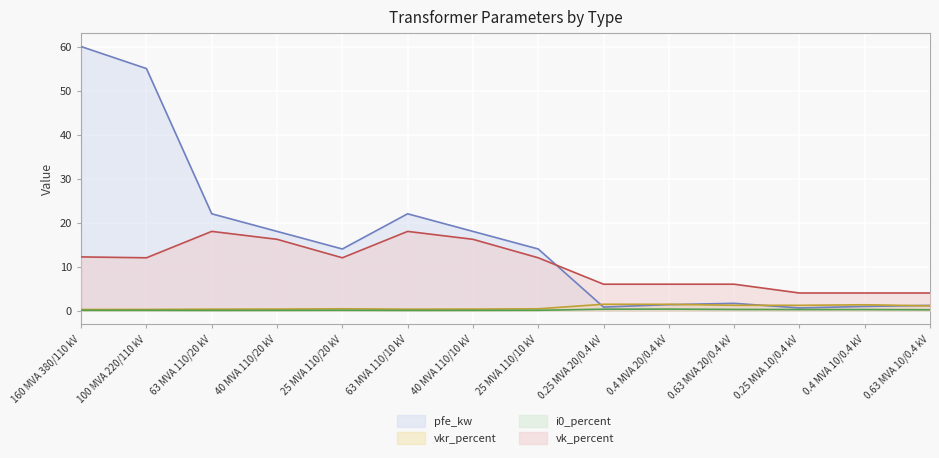

How many times do vkr_percent and pfe_kw cross each other?

4